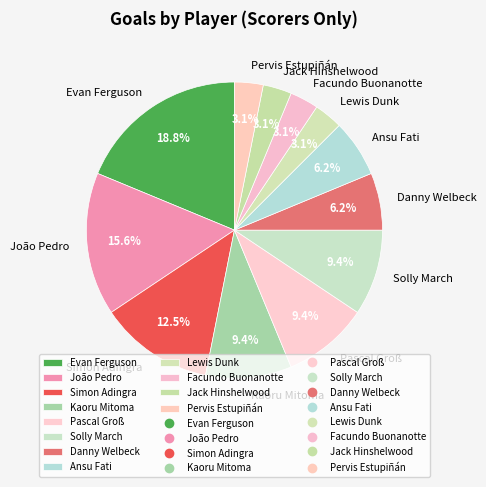

Approximately how many times larger is the value at Facundo Buonanotte compared to Lewis Dunk?

1.0